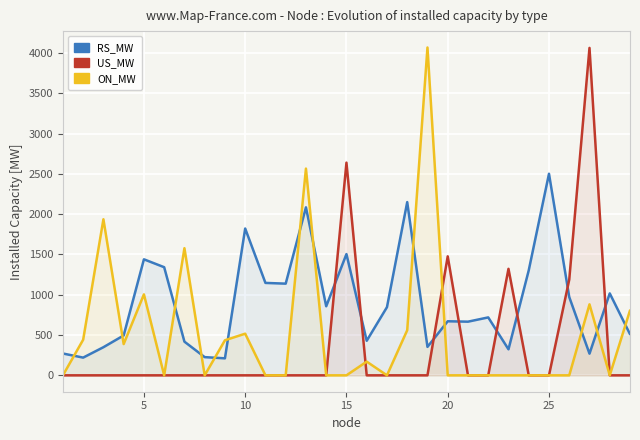

List the series in order of their overall mean, lowest first.

US_MW, ON_MW, RS_MW